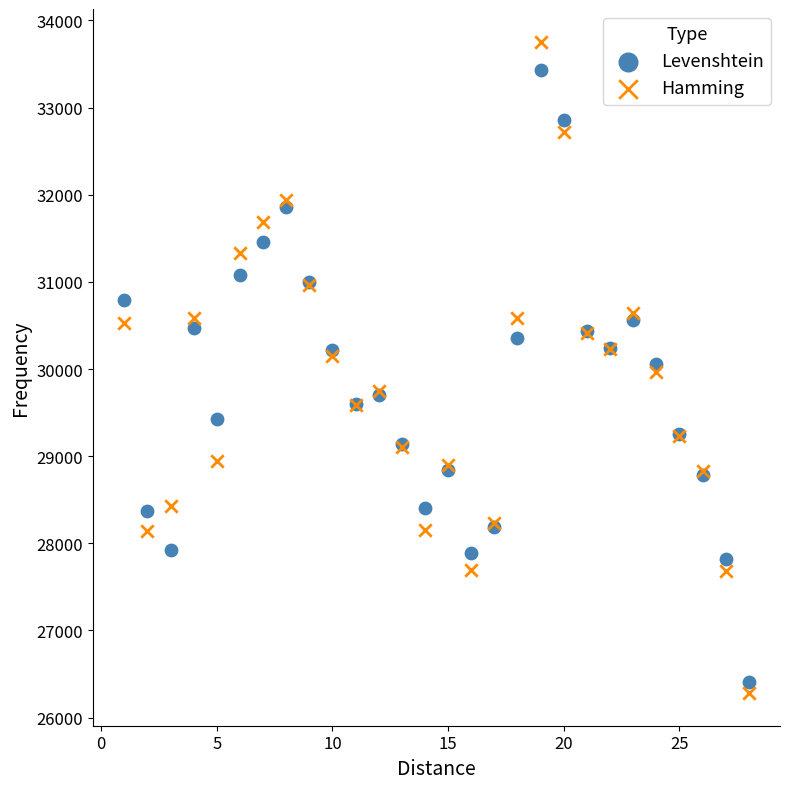

Which series reaches the minimum Y coordinate?

Hamming